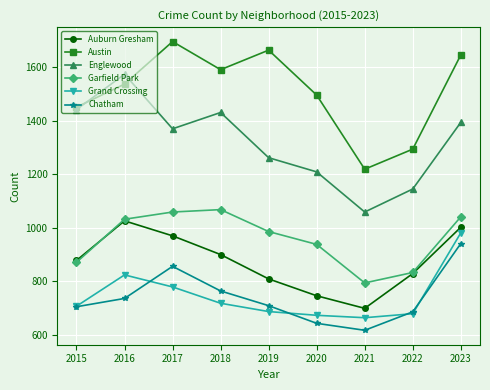

True or false: Chatham and Austin cross at least once.

False